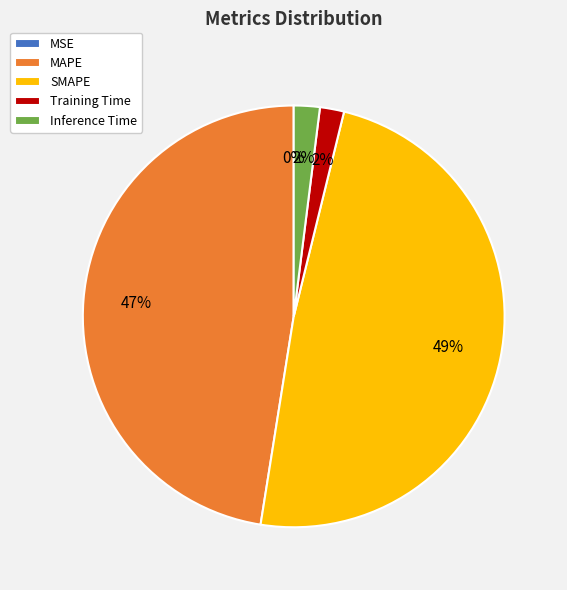

Which category has the biggest portion of the pie?

SMAPE